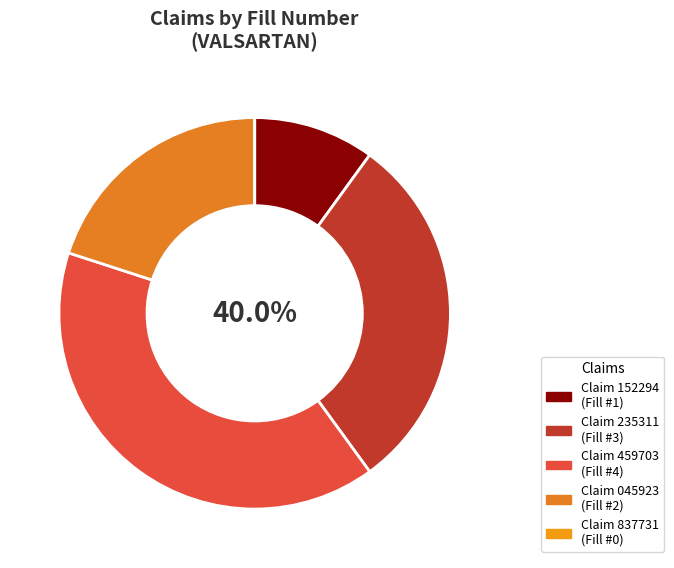

Does 175020152294 represent more than half of the total?

No